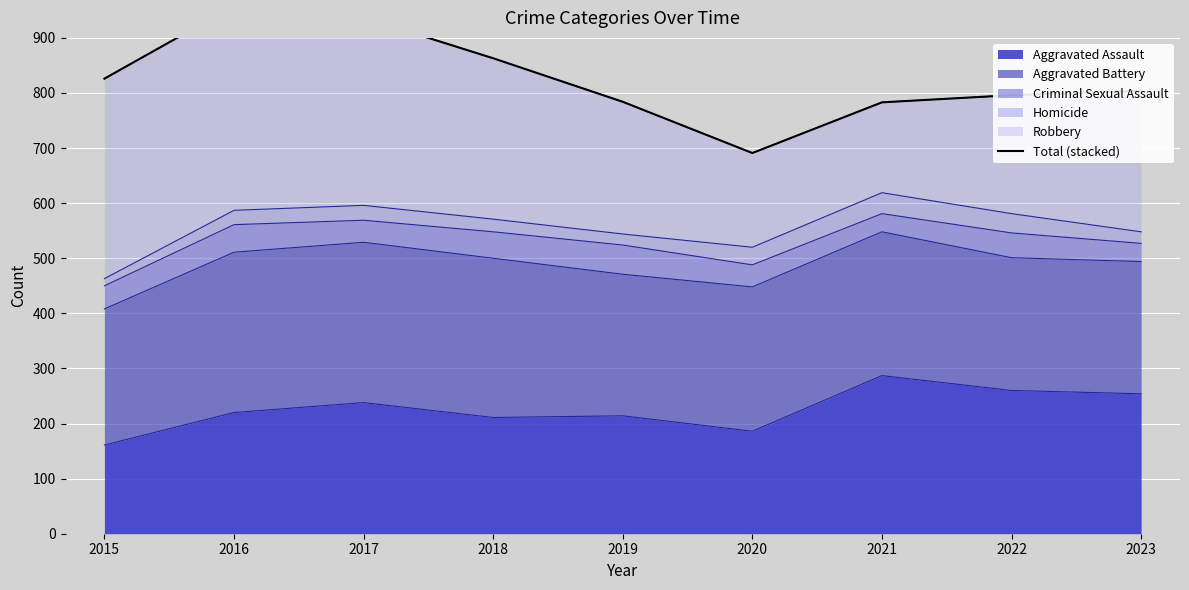

What is the minimum value shown in the chart?

691